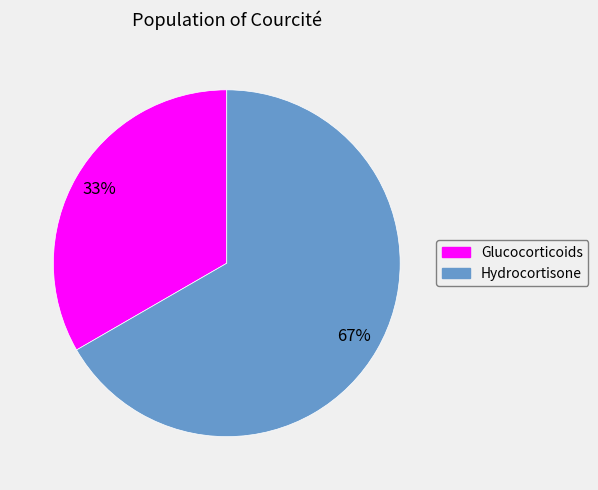

To the nearest percent, what is the average slice percentage?

50%